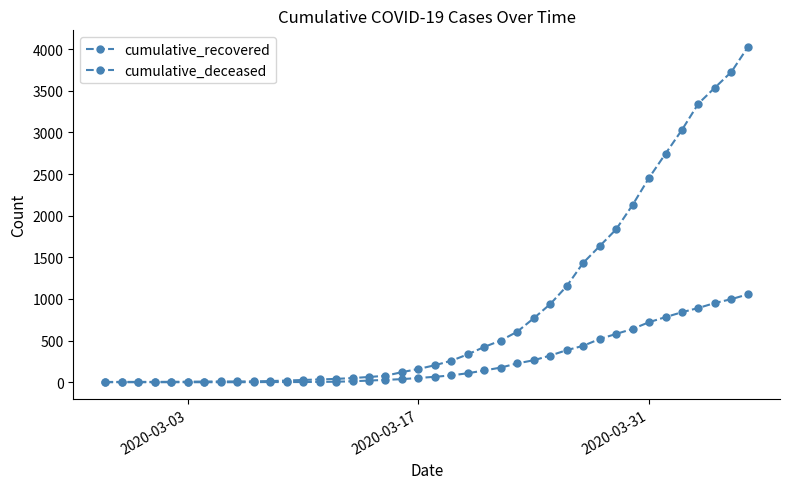

Which series has the largest total across all categories?

cumulative_recovered